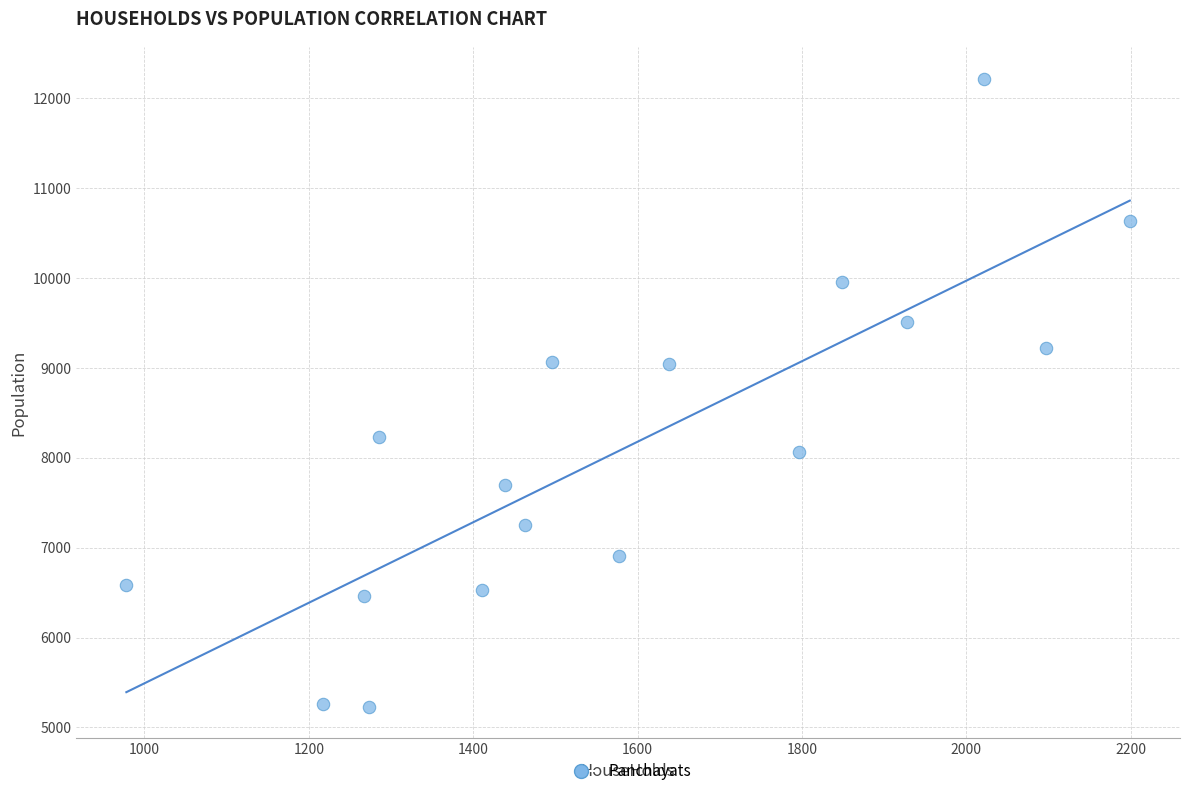

What is the range of X values (max minus min)?

1221